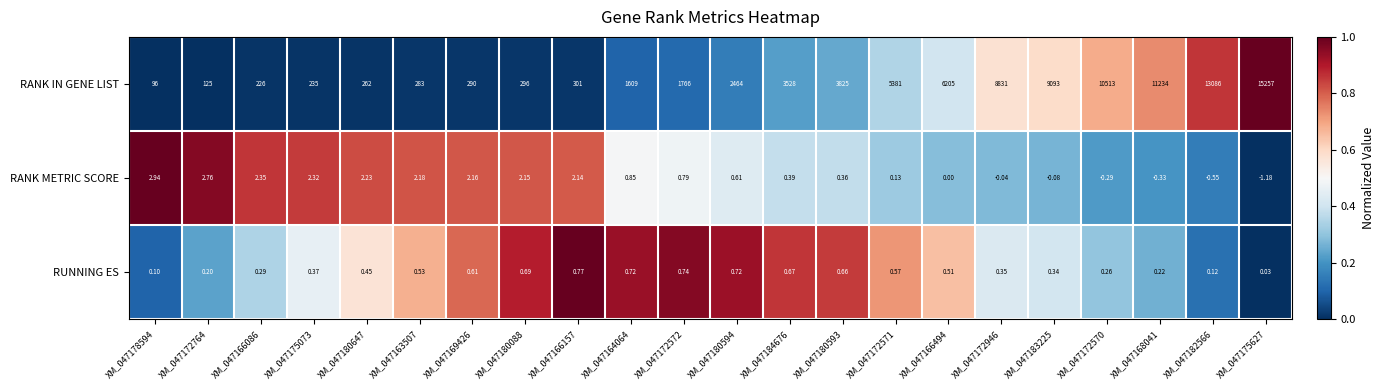

Which series has the largest total across all categories?

RANK IN GENE LIST